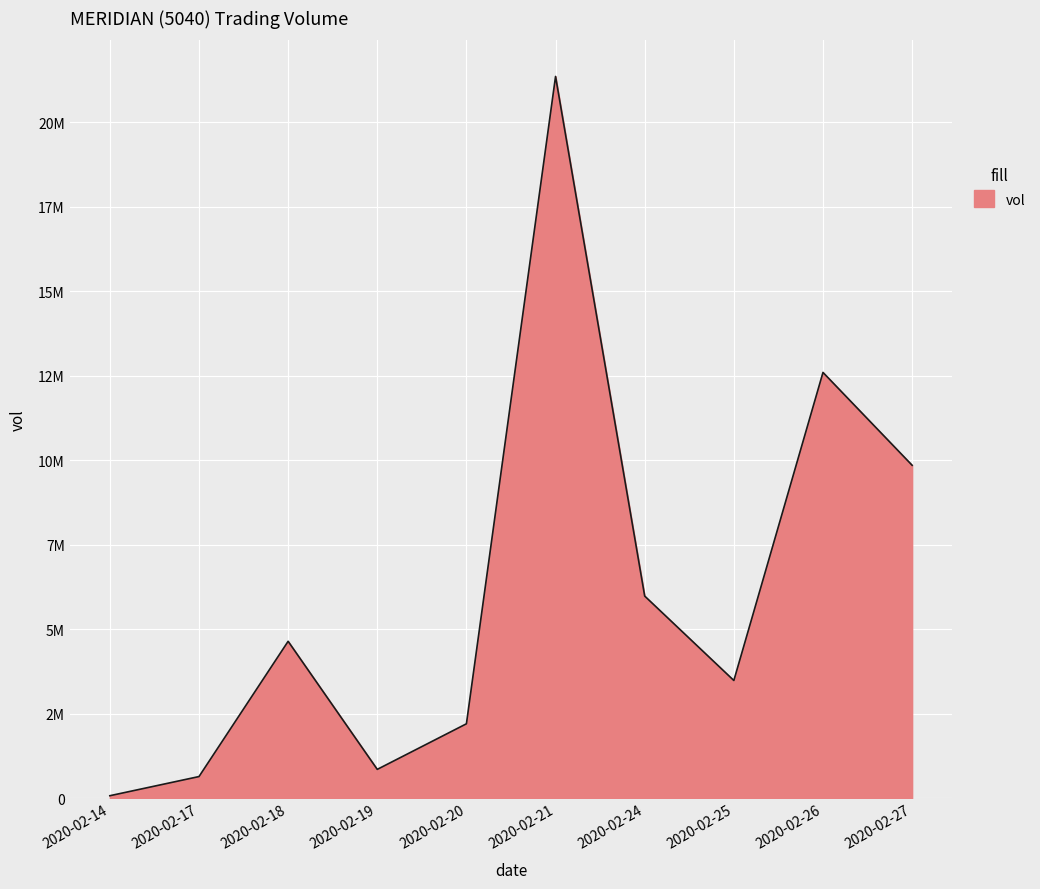

Rank the categories by value from highest to lowest.

2020-02-21, 2020-02-26, 2020-02-27, 2020-02-24, 2020-02-18, 2020-02-25, 2020-02-20, 2020-02-19, 2020-02-17, 2020-02-14